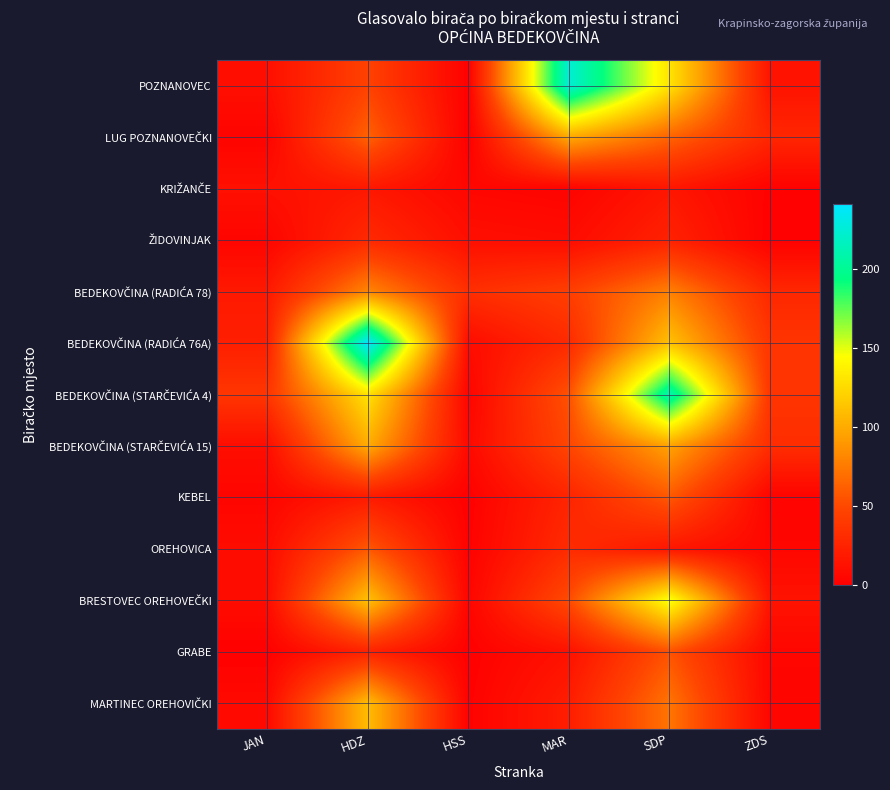

How many categories are shown in the chart?

6